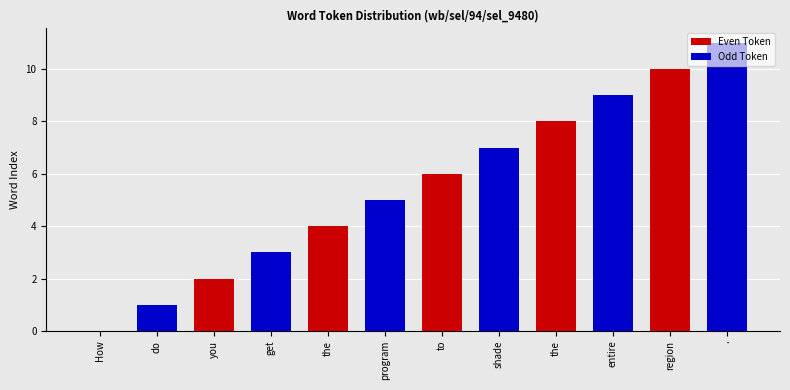

Where is Even Token nearest to the value 5?

the